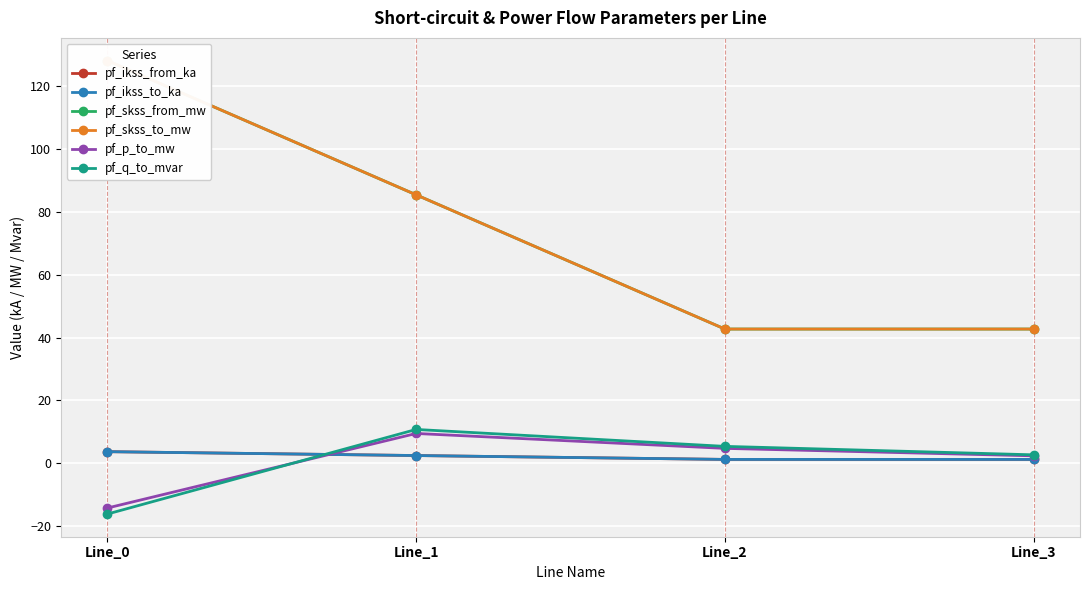

What is the average value of the pf_q_to_mvar series?

0.7